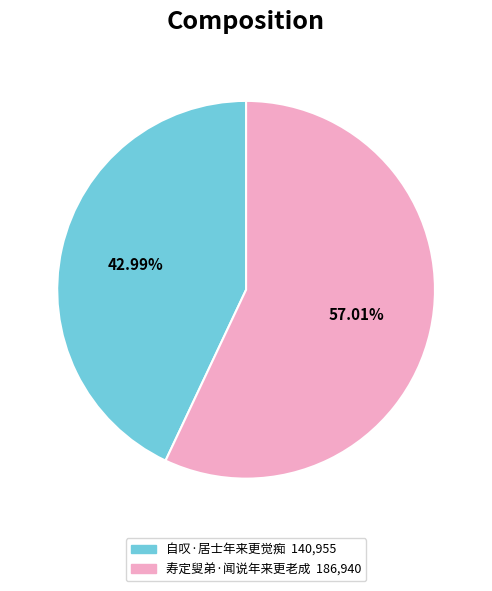

Is it true that 自叹·居士年来更觉痴 is 33% of the pie?

False